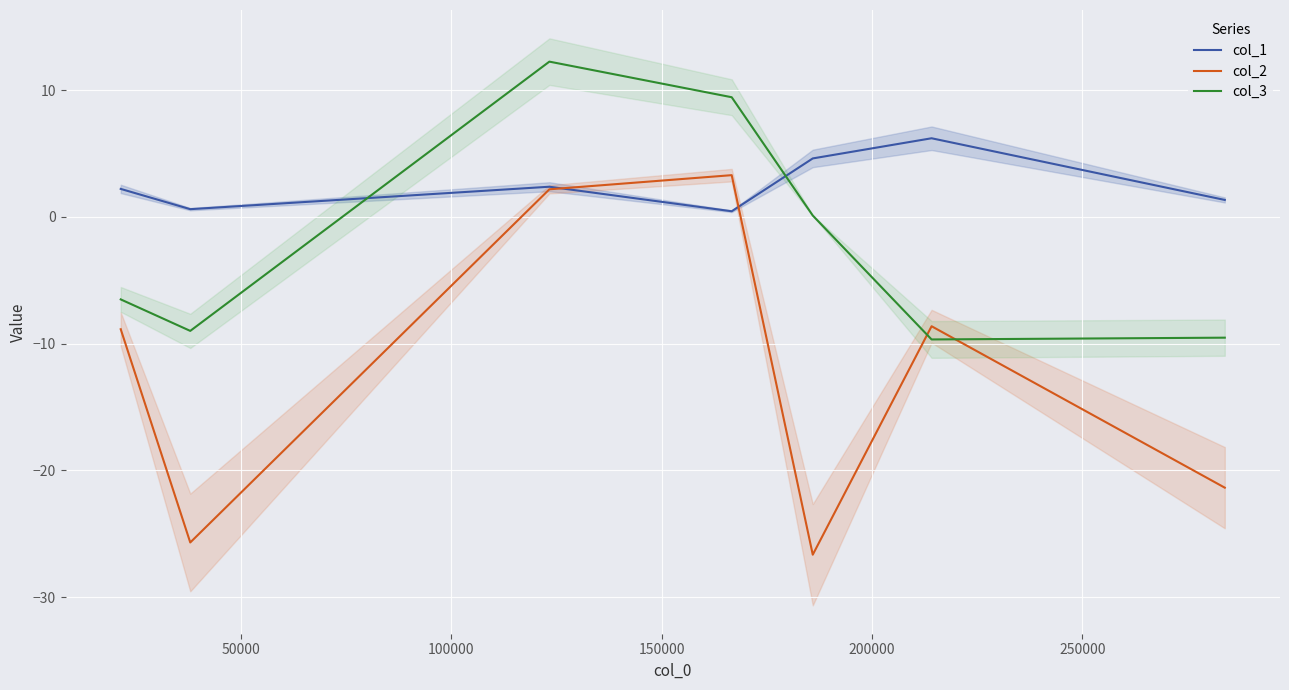

After their last crossing, which series has the higher values: col_3 or col_1?

col_1